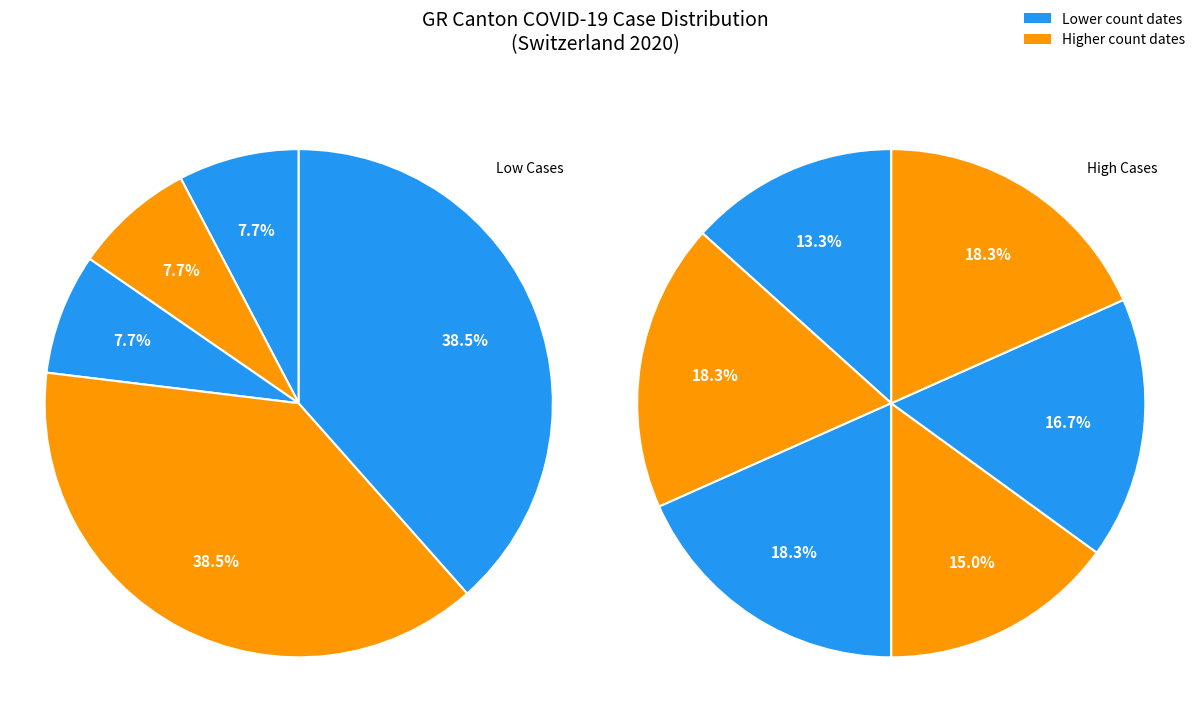

What percentage do 2020-03-14 and 2020-03-09 together represent?

15.8%